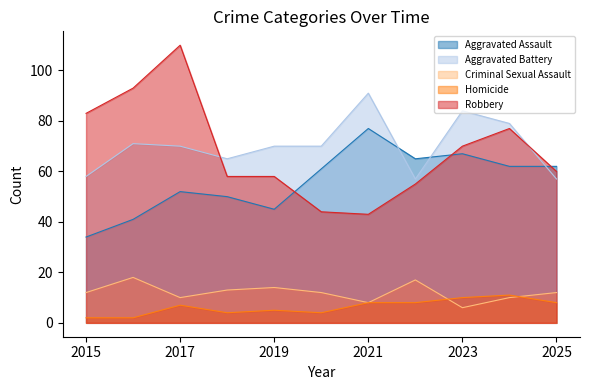

Where is the first local maximum for Robbery?

2017